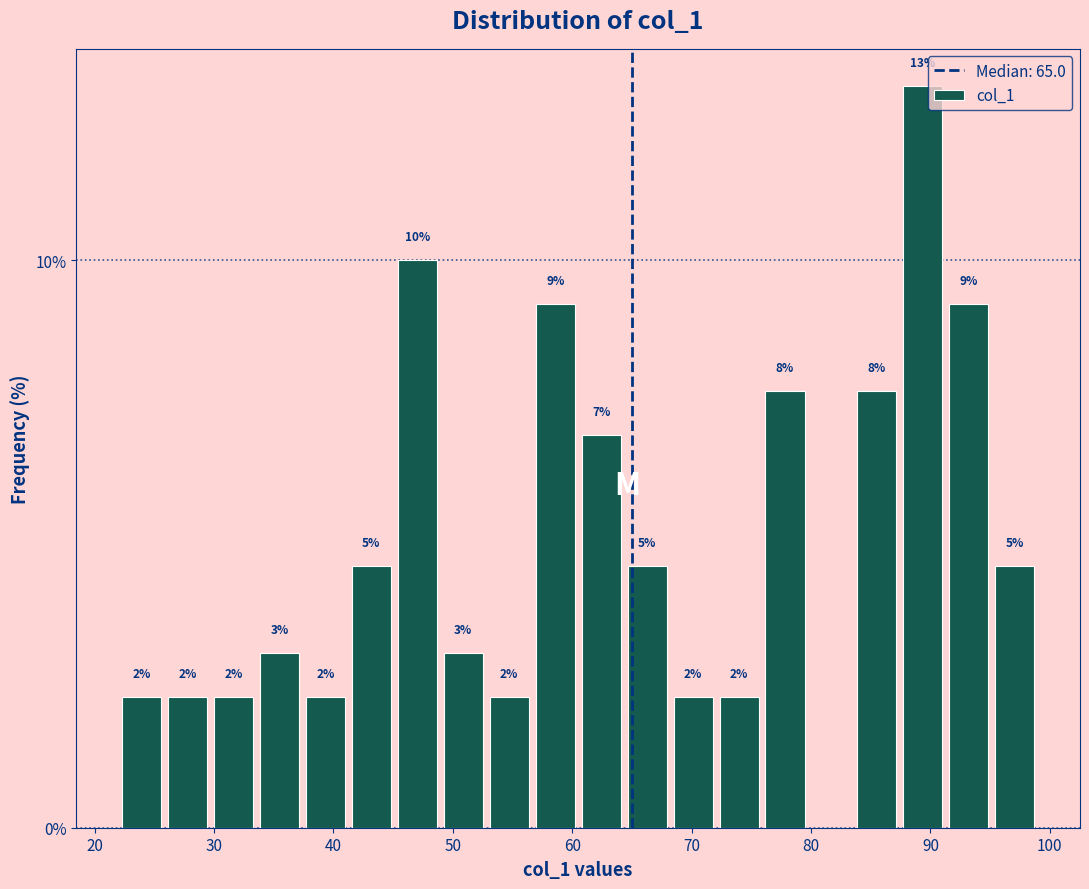

Read against the x-axis, roughly where is the centre of the tallest bar?

89